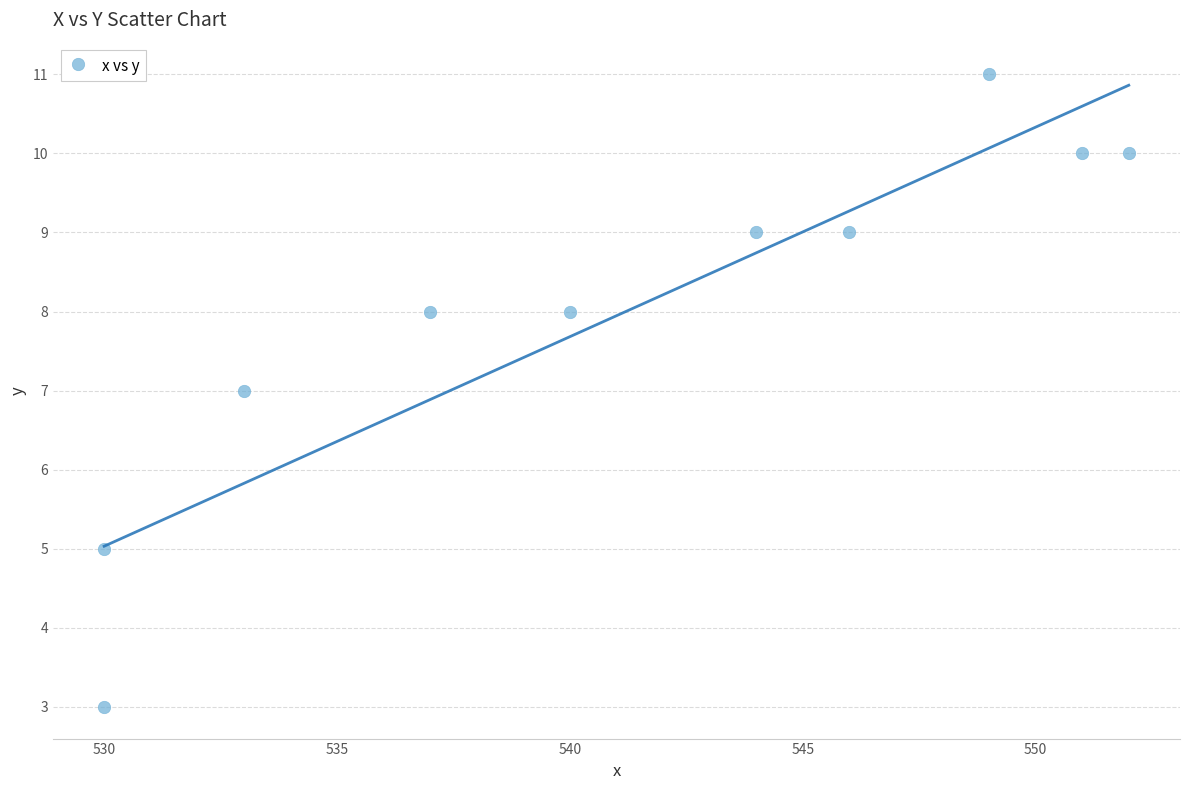

What is the range of X values (max minus min)?

22